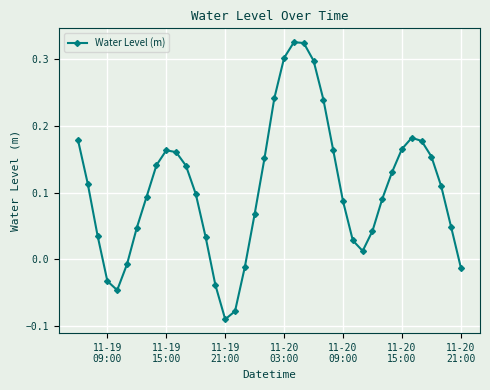

How many values are below 0?

8